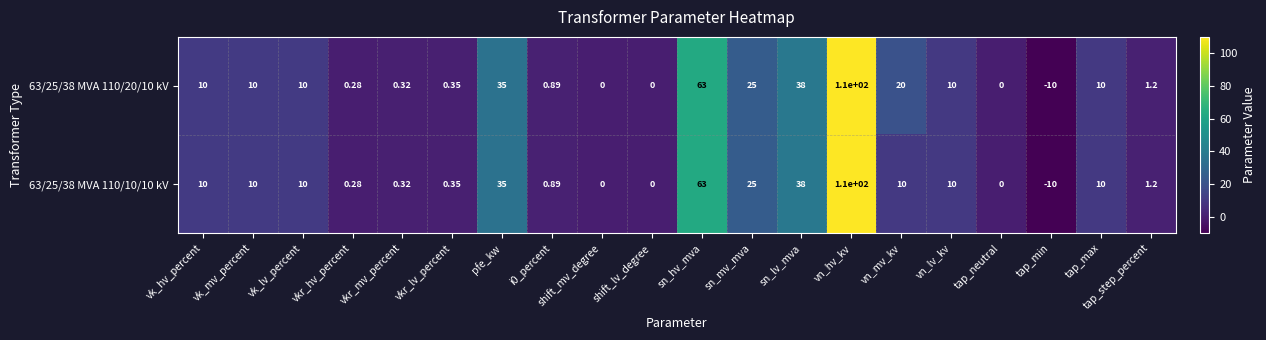

Where is 63/25/38 MVA 110/20/10 kV nearest to the value 50?

sn_lv_mva